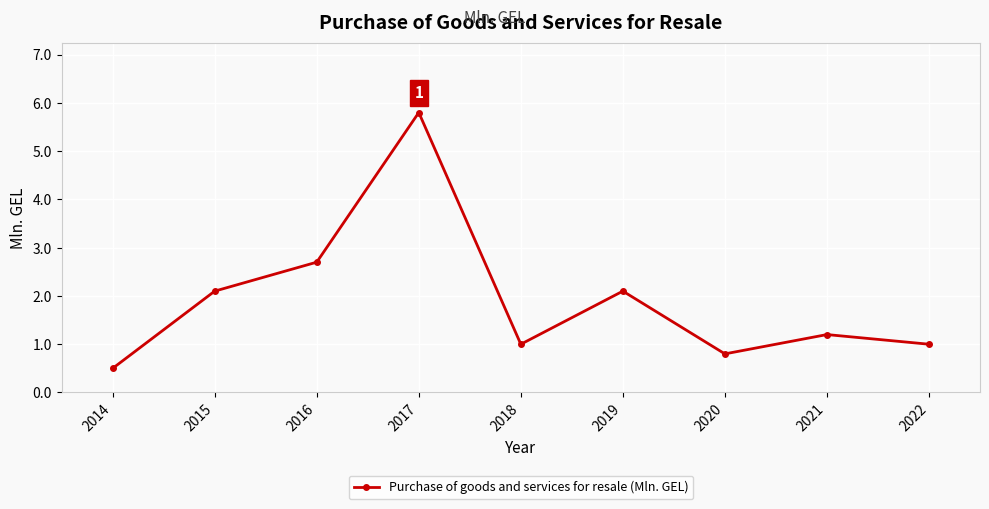

What is the value of the 1st point from the left?

0.5